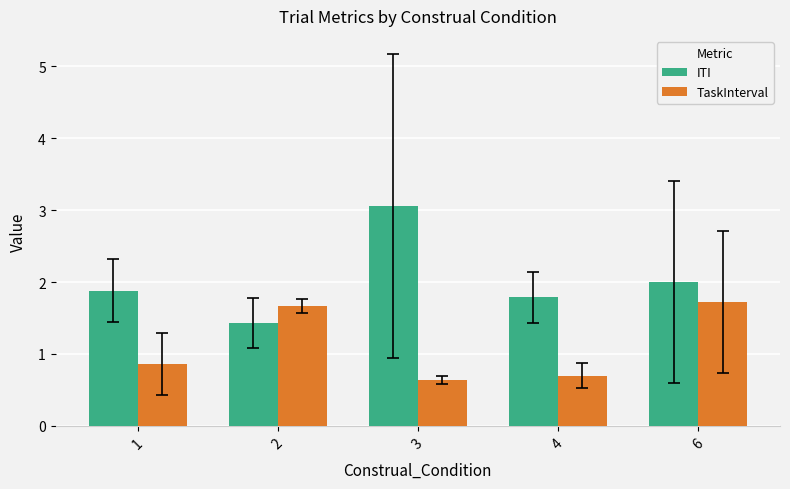

Where is TaskInterval nearest to the value 1?

1